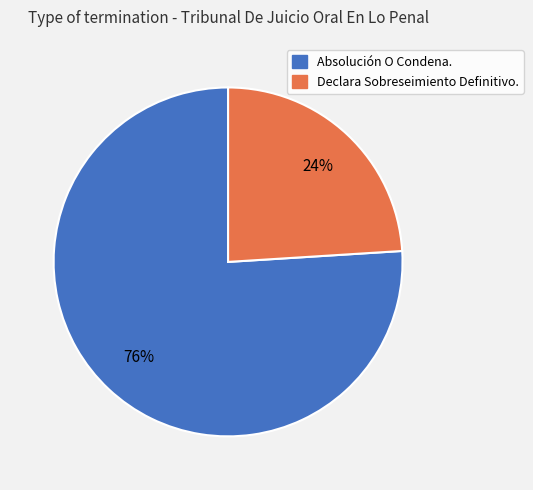

Is it true that Declara Sobreseimiento Definitivo. is 24% of the pie?

True